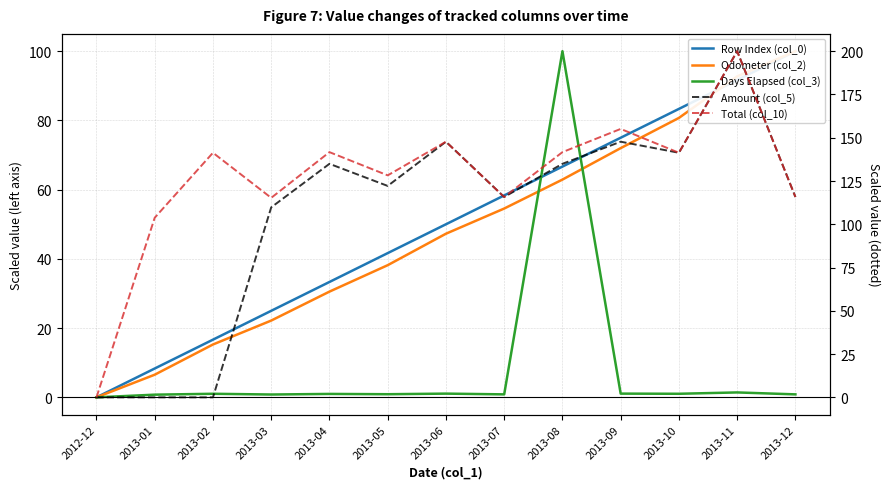

How many series are shown in this chart?

5